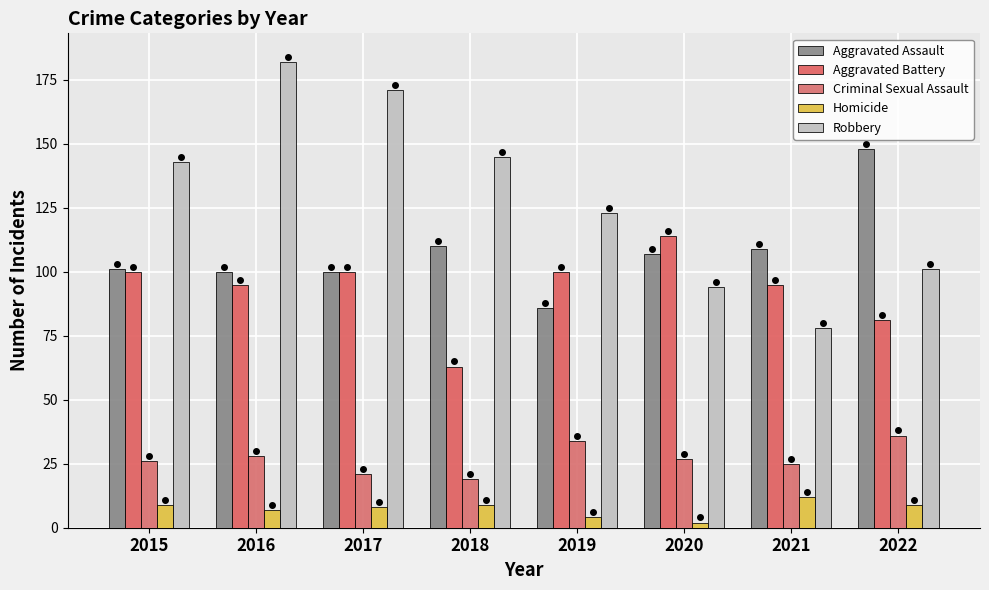

True or false: Criminal Sexual Assault has a value of 27 at 2020.

True